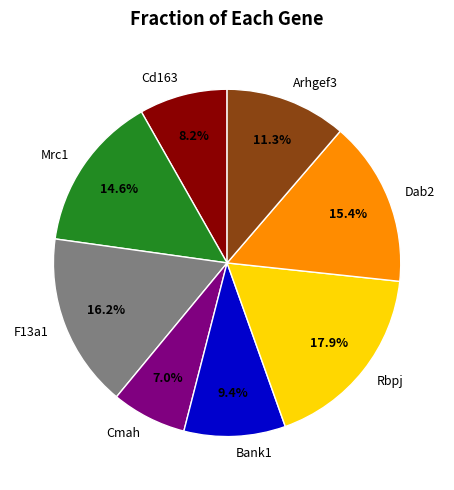

Between Cmah and Cd163, which is larger?

Cd163